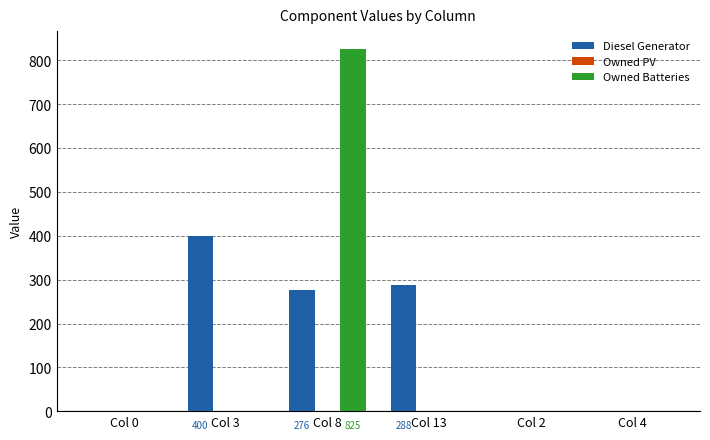

Reading left to right, what are all the values shown in this chart?

Diesel Generator: Col 0=0	Col 3=400	Col 8=276	Col 13=288	Col 2=0	Col 4=0
Owned Batteries: Col 0=0	Col 3=0	Col 8=825	Col 13=0	Col 2=0	Col 4=0